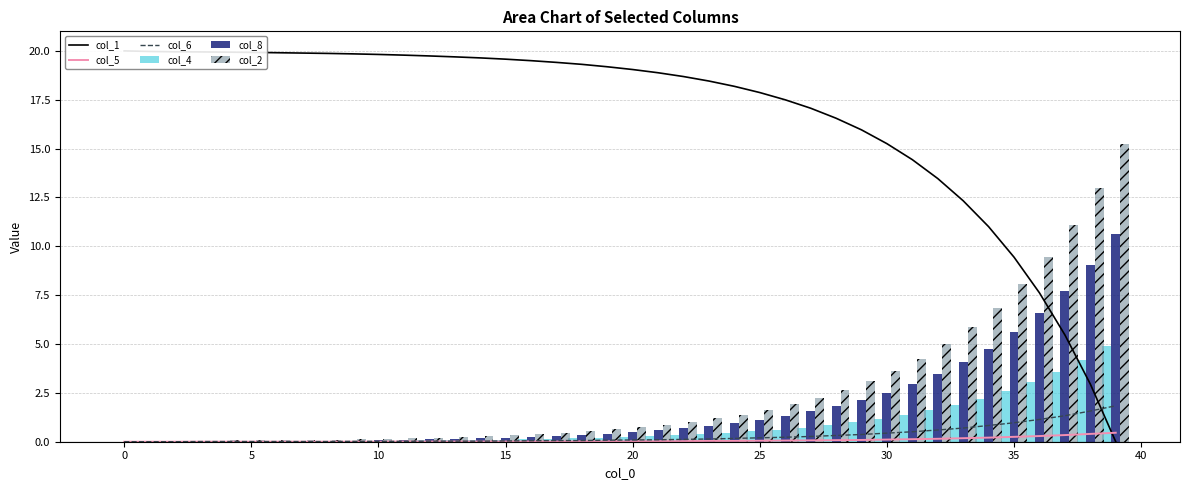

What is the sum of the col_6 values at 37 and 34?

2.2